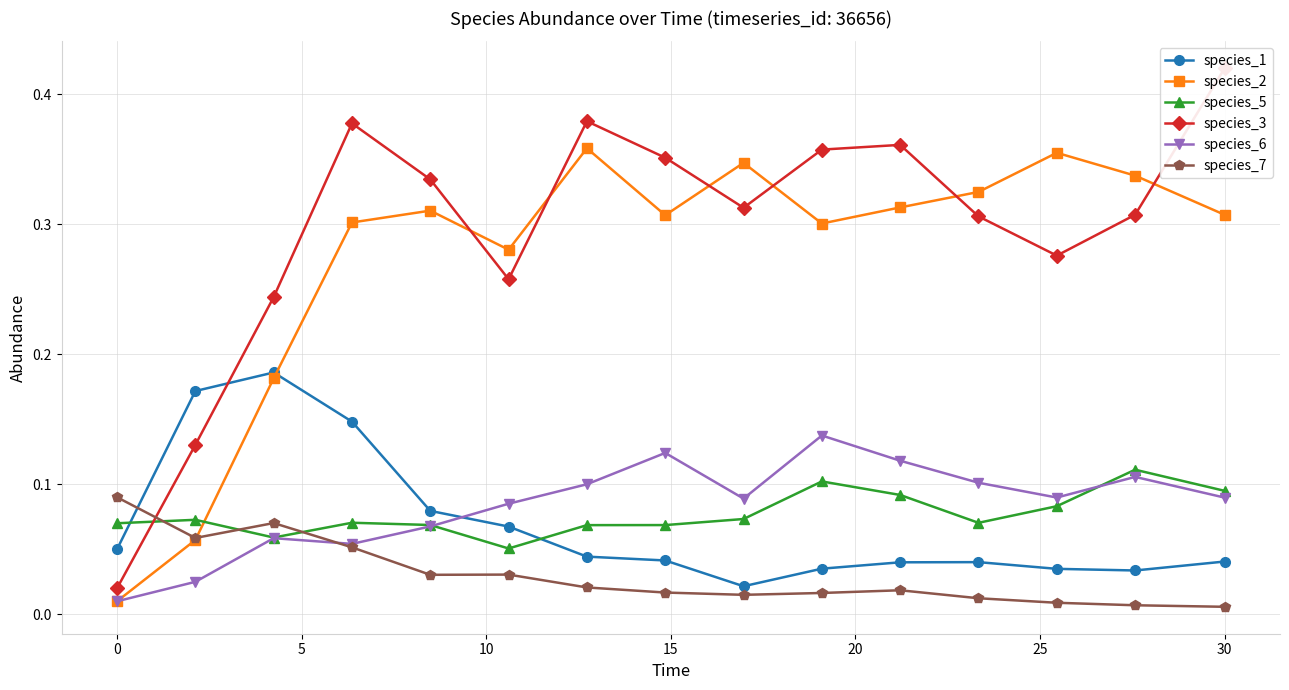

How many species_1 values are between 0 and 1?

15